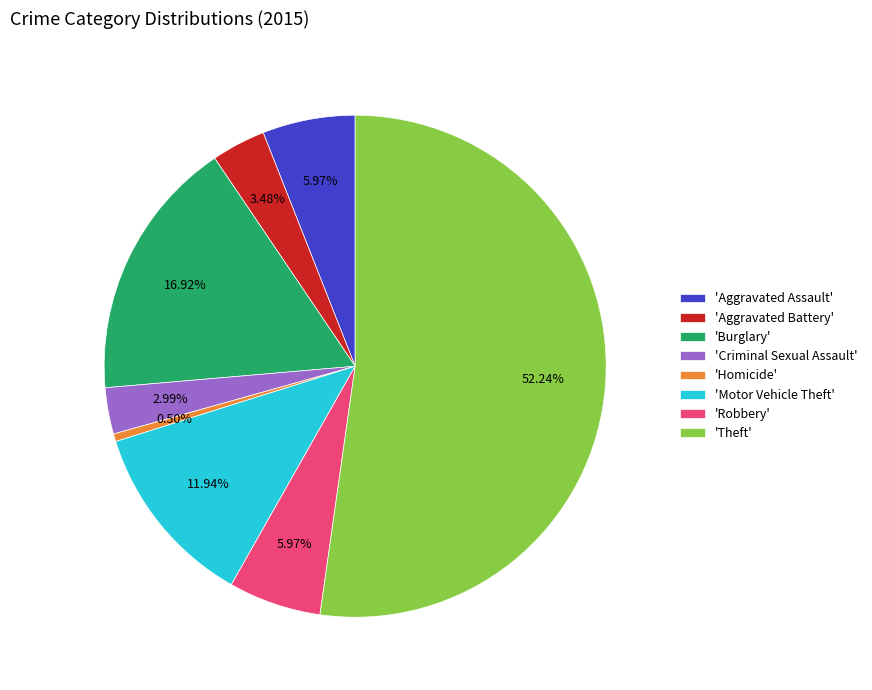

Which slice represents more than half of the pie?

'Theft'